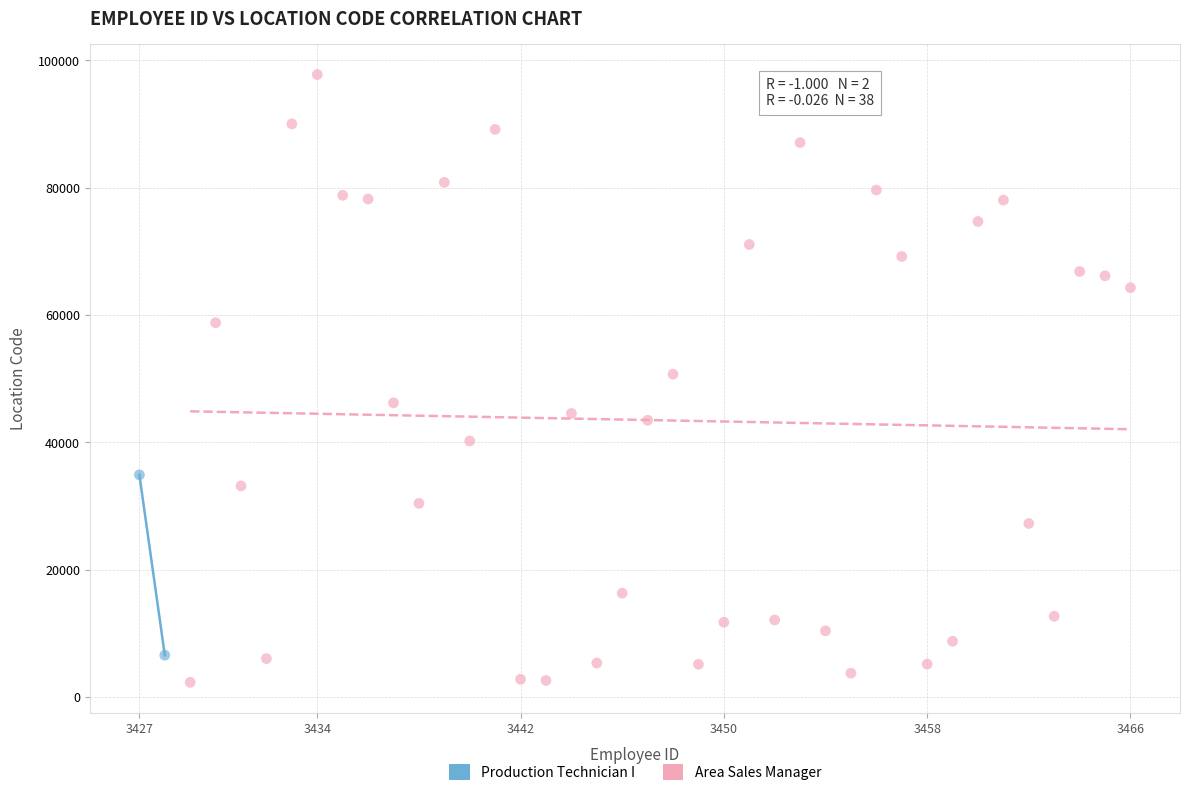

What are all the series names shown in the legend?

Production Technician I, Area Sales Manager